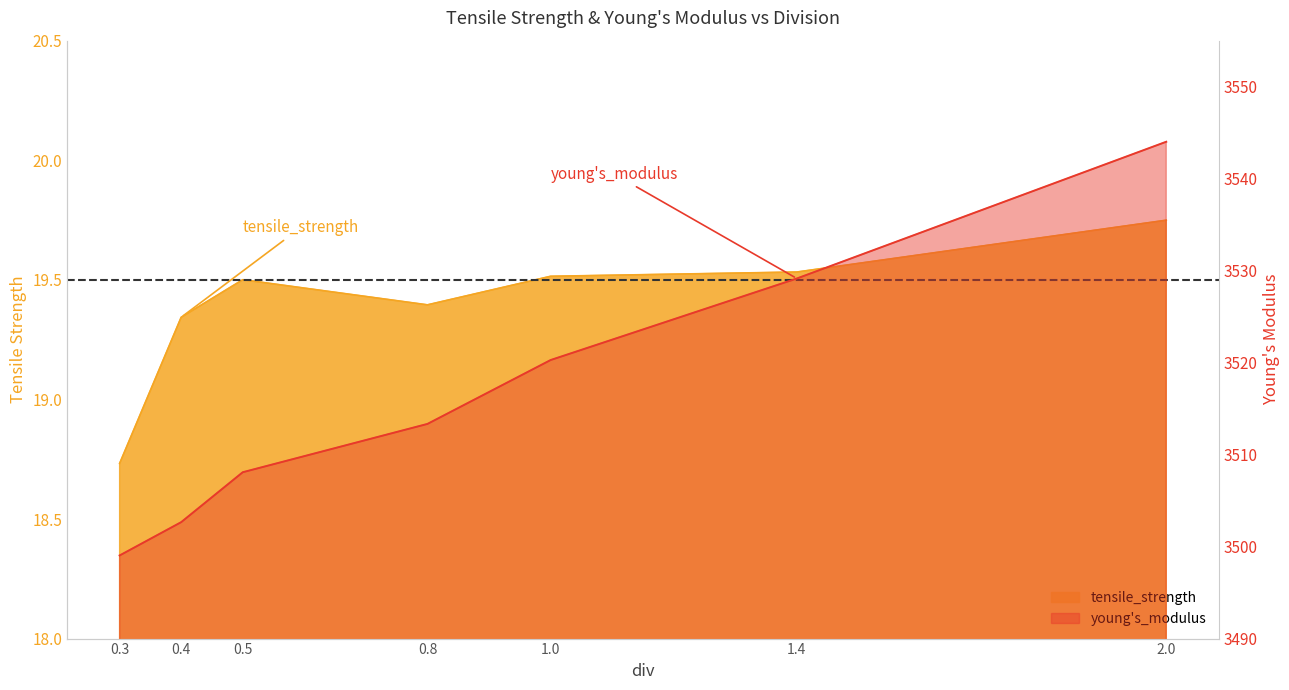

What are all the series names shown in the legend?

tensile_strength, young_s_modulus